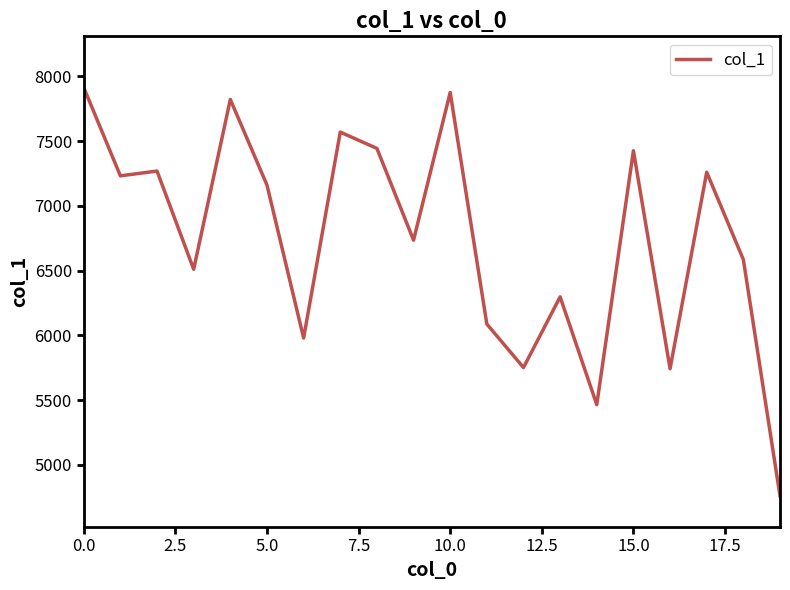

True or false: the data has more than 0 interior local peaks.

True